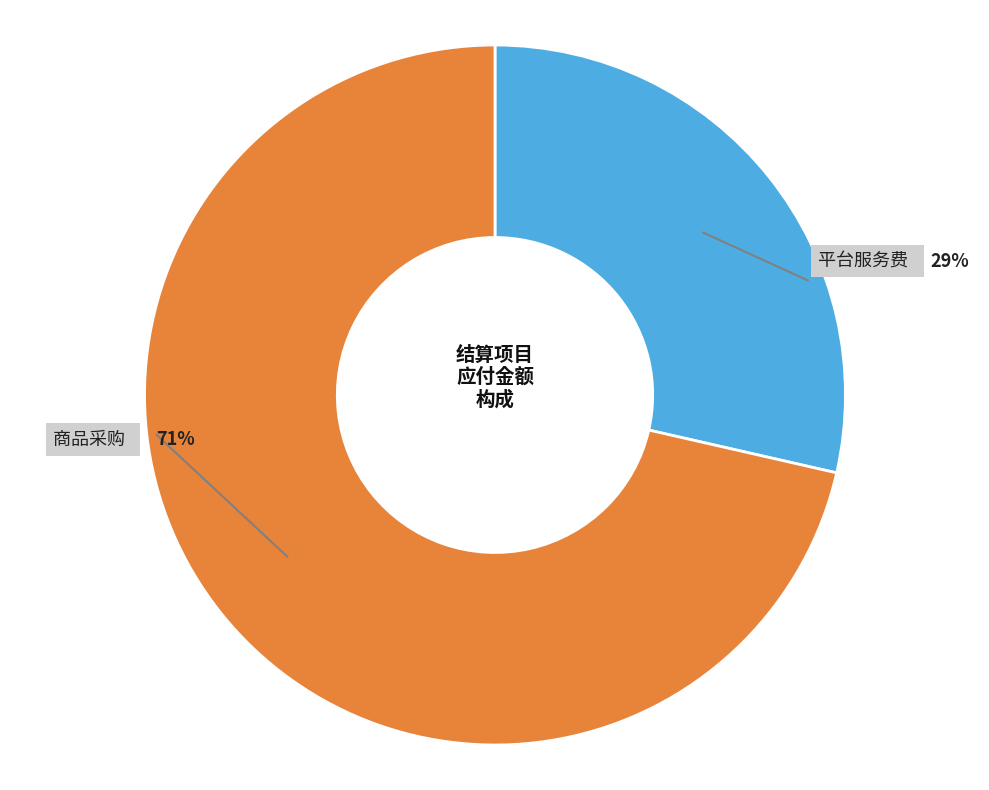

Count the number of slices in the pie.

2